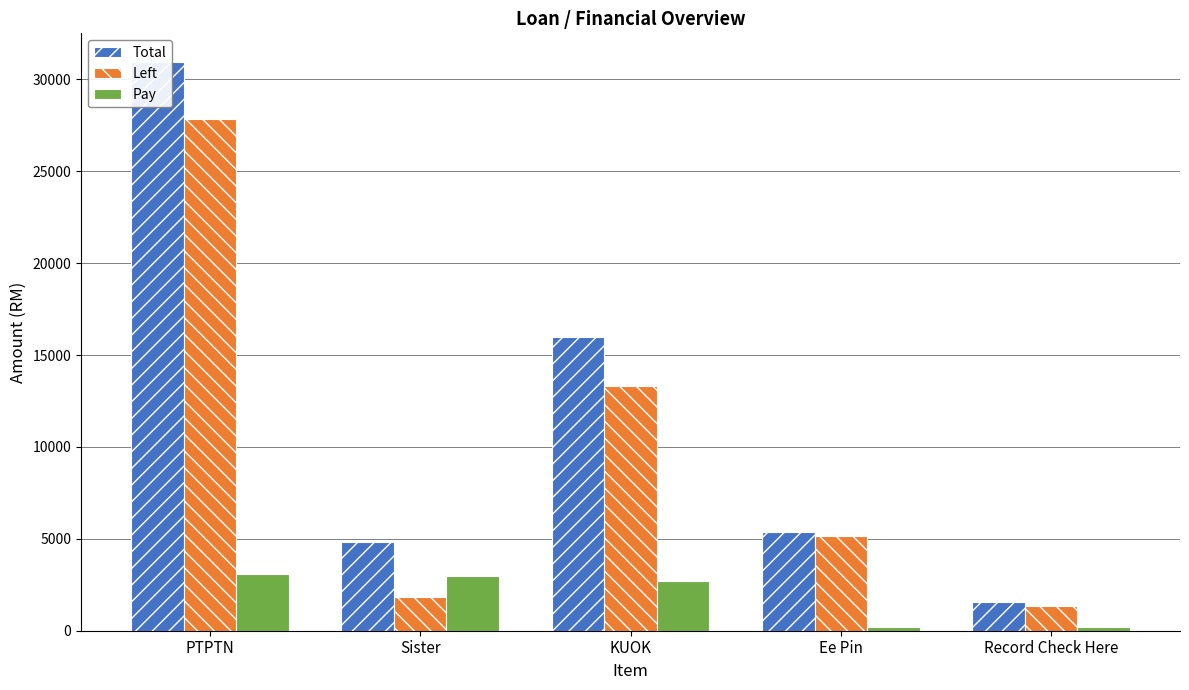

What position from the left is KUOK?

3